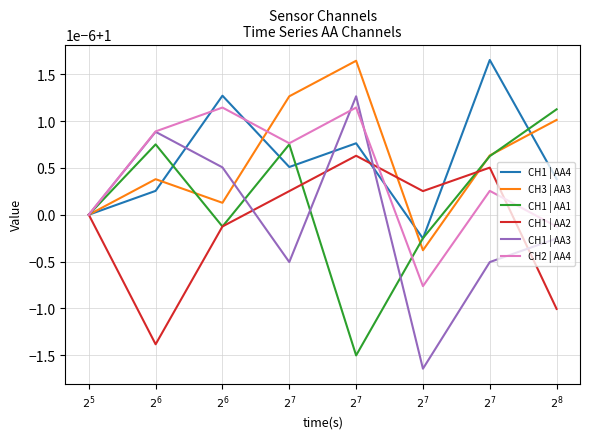

Does the chart display data point markers on the line(s)?

No